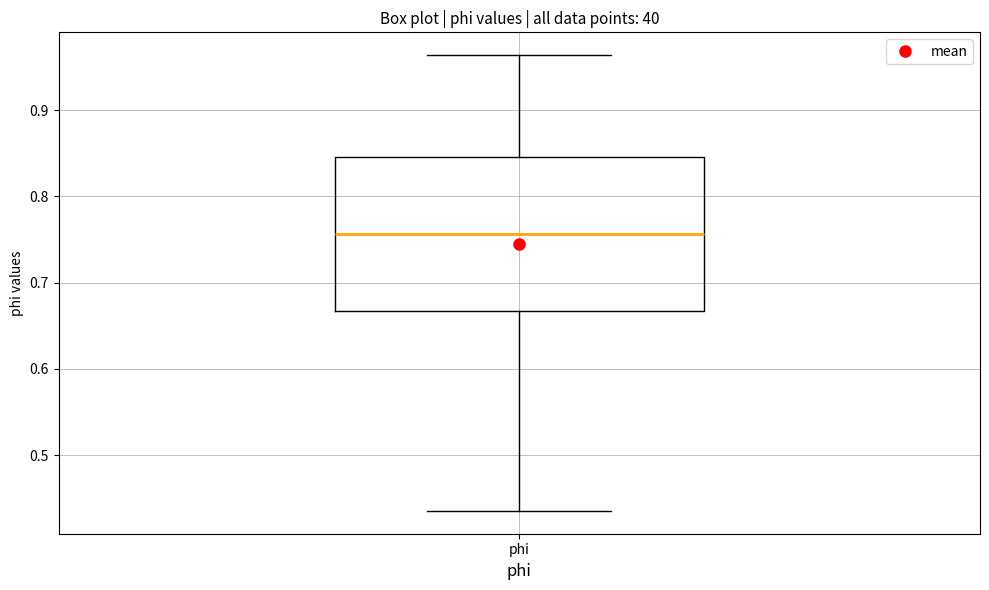

Transcribe this box plot: give where the median line is, the range the box spans, and where the two whiskers end, as read against the y-axis. The values are not printed on the chart, so give them approximately, as read against the axis.

median 0.76, box 0.67 to 0.85, whiskers 0.44 to 0.96